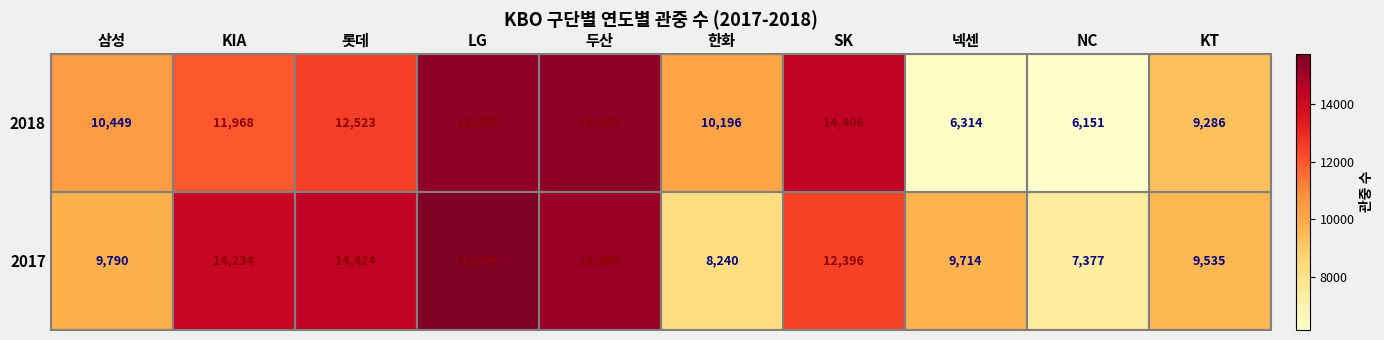

Which series has the largest total across all categories?

2017